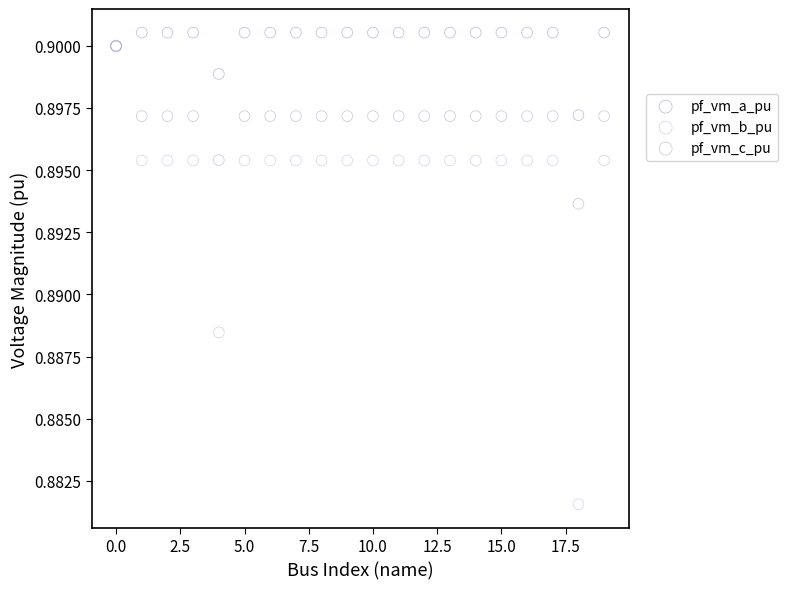

Which series contains the highest Y value?

pf_vm_a_pu